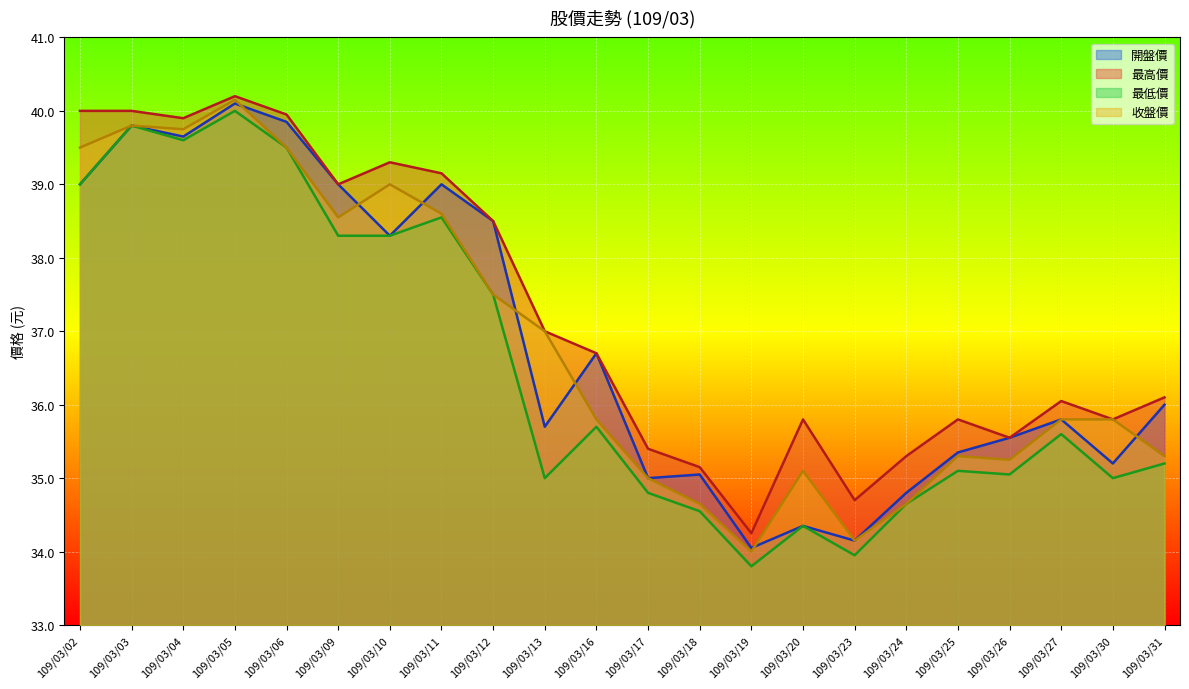

True or false: 最高價 has a value of 36.0 at 109/03/27.

True